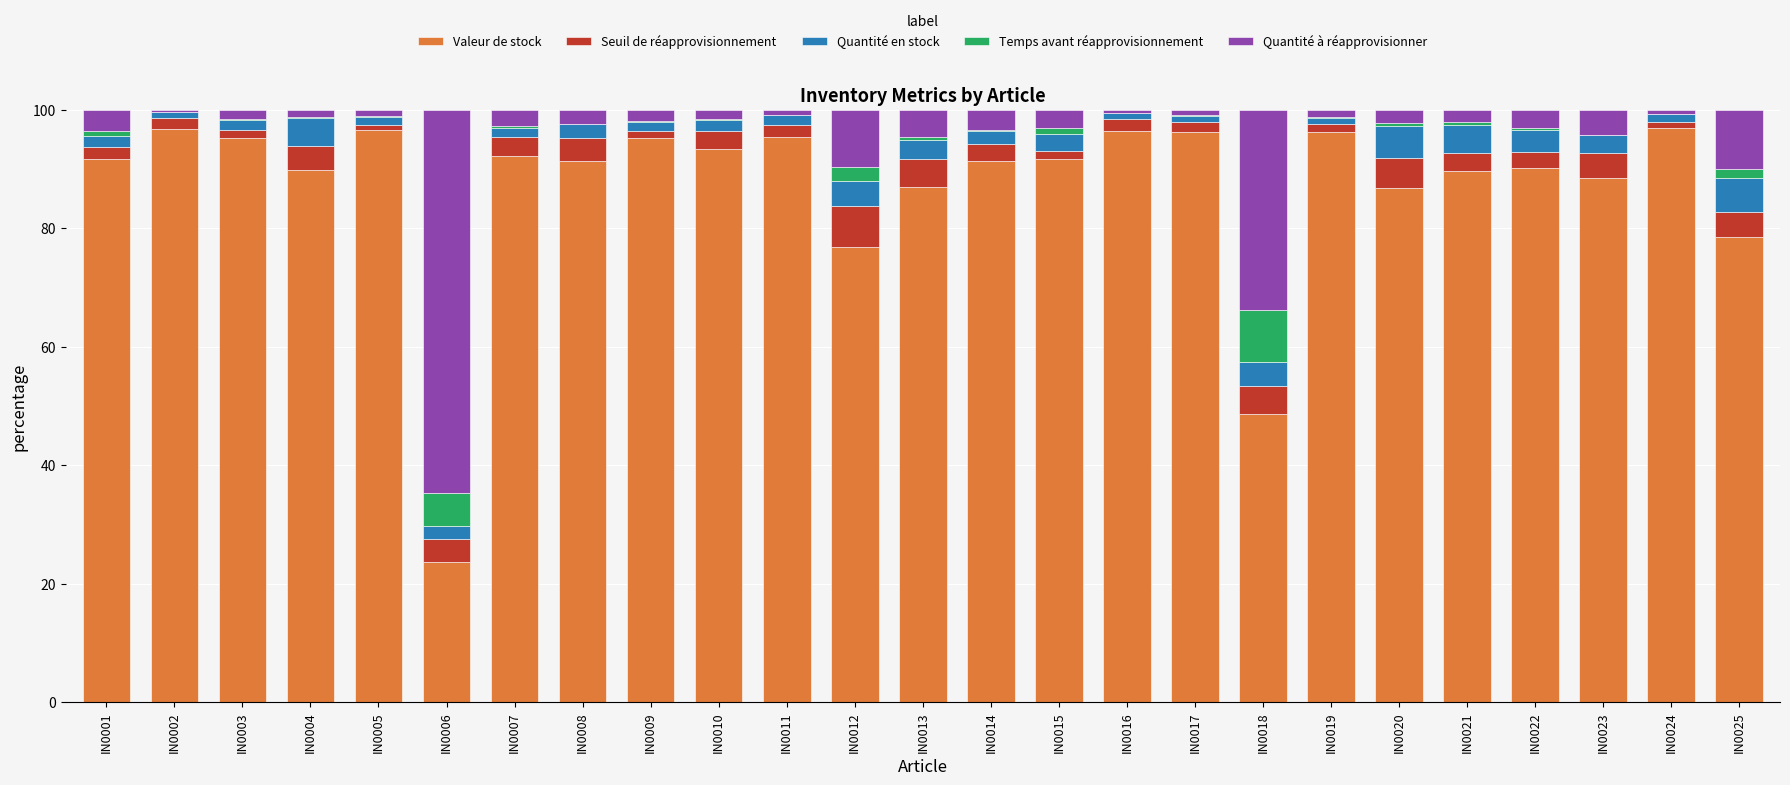

Are the bars grouped side by side (vs. stacked)?

No